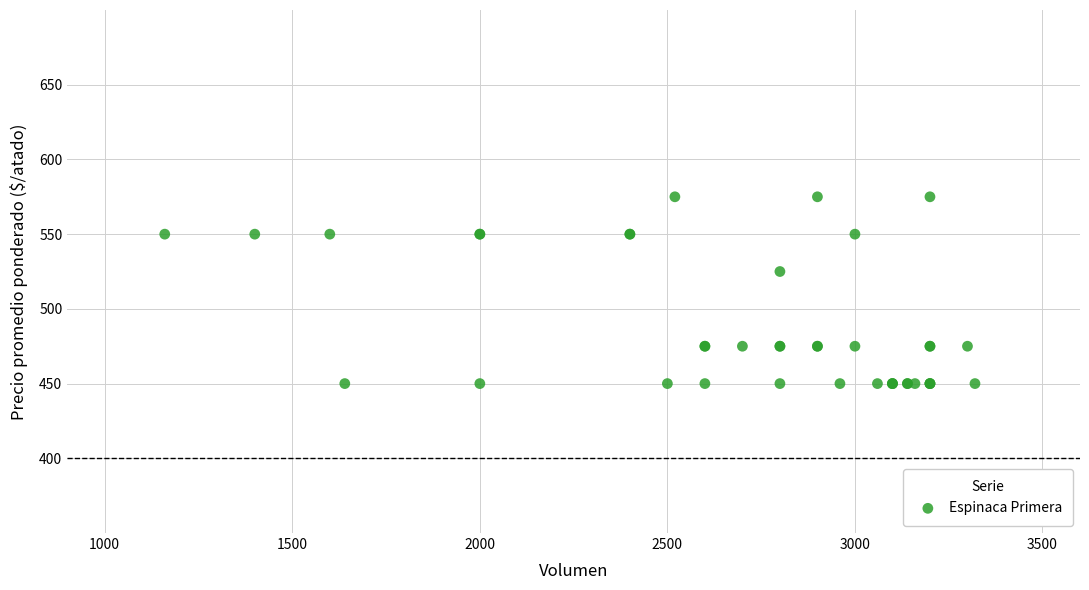

What Y value in the scatter plot is closest to 512?

525